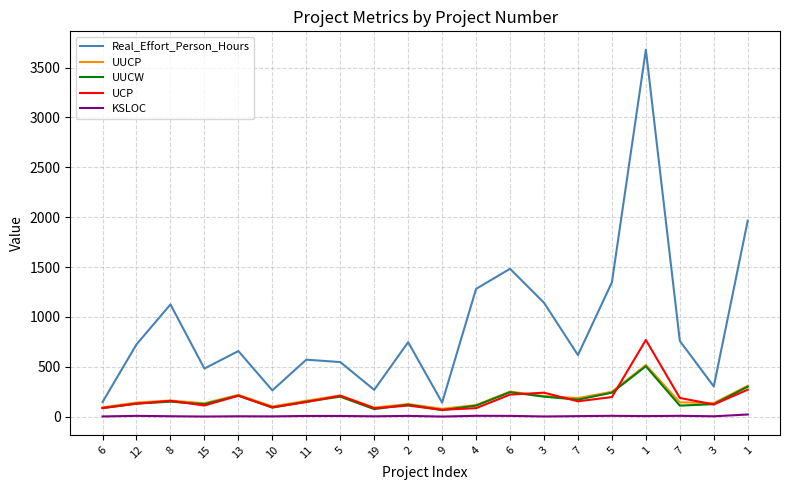

List the labels in order of Real_Effort_Person_Hours value, largest first.

1, 1, 6, 5, 4, 3, 8, 7, 2, 12, 13, 7, 11, 5, 15, 3, 19, 10, 6, 9